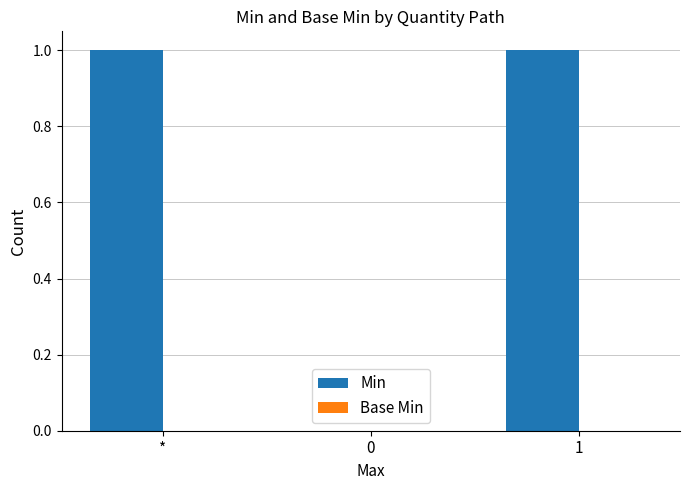

How many values are above zero?

2